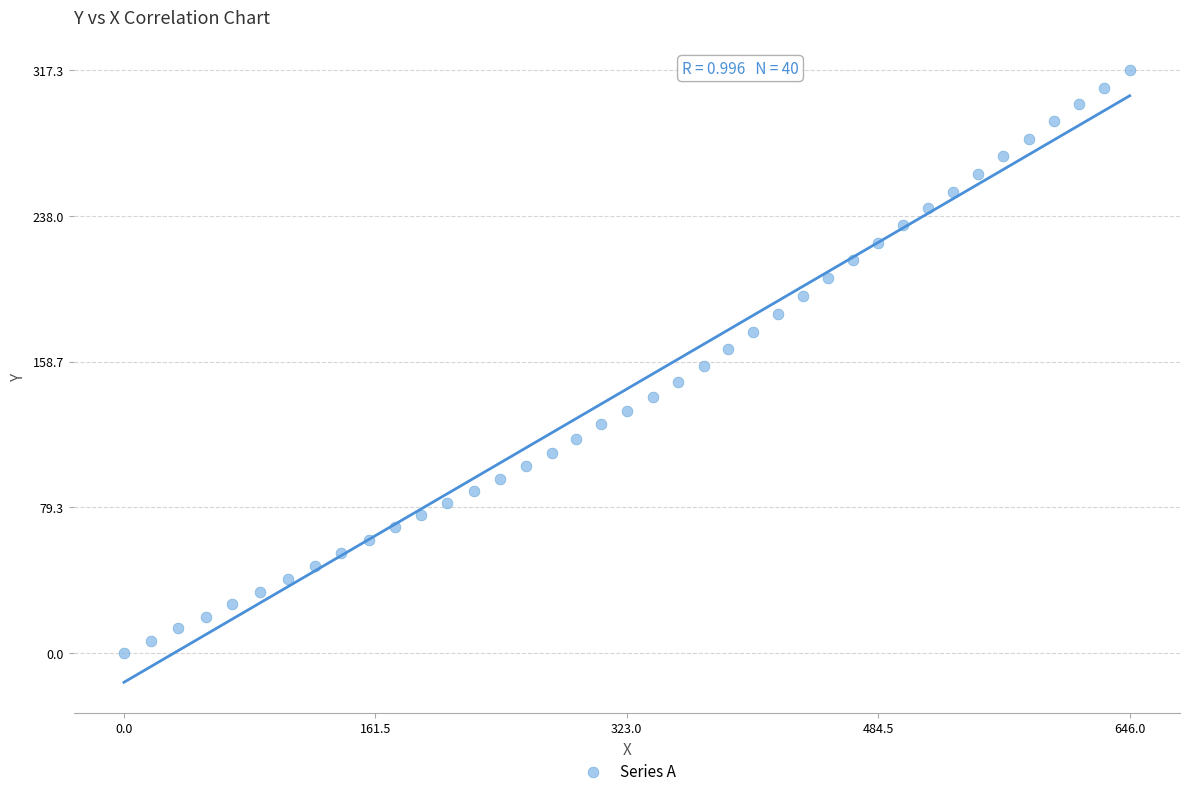

What is the range of Y values (max minus min)?

317.3